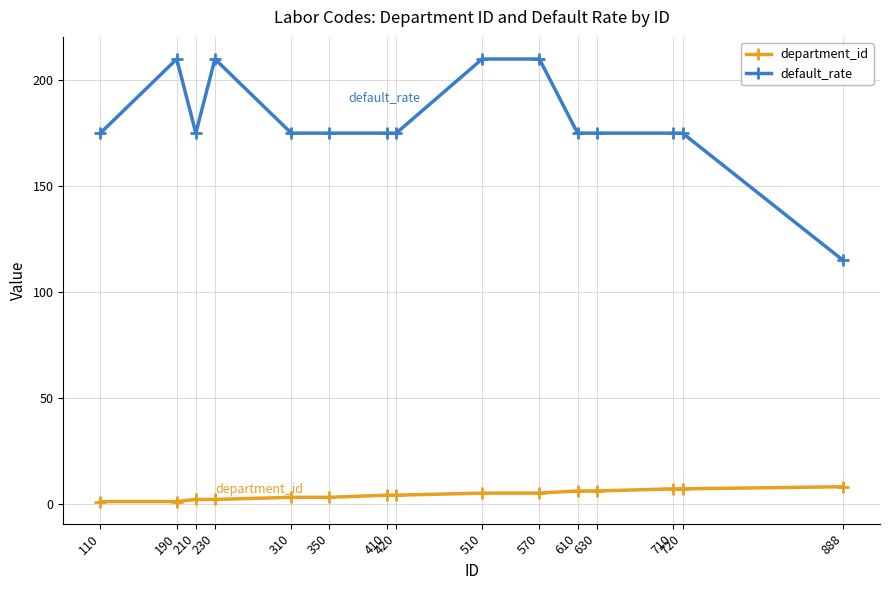

At how many categories does at least one series exceed 26?

15